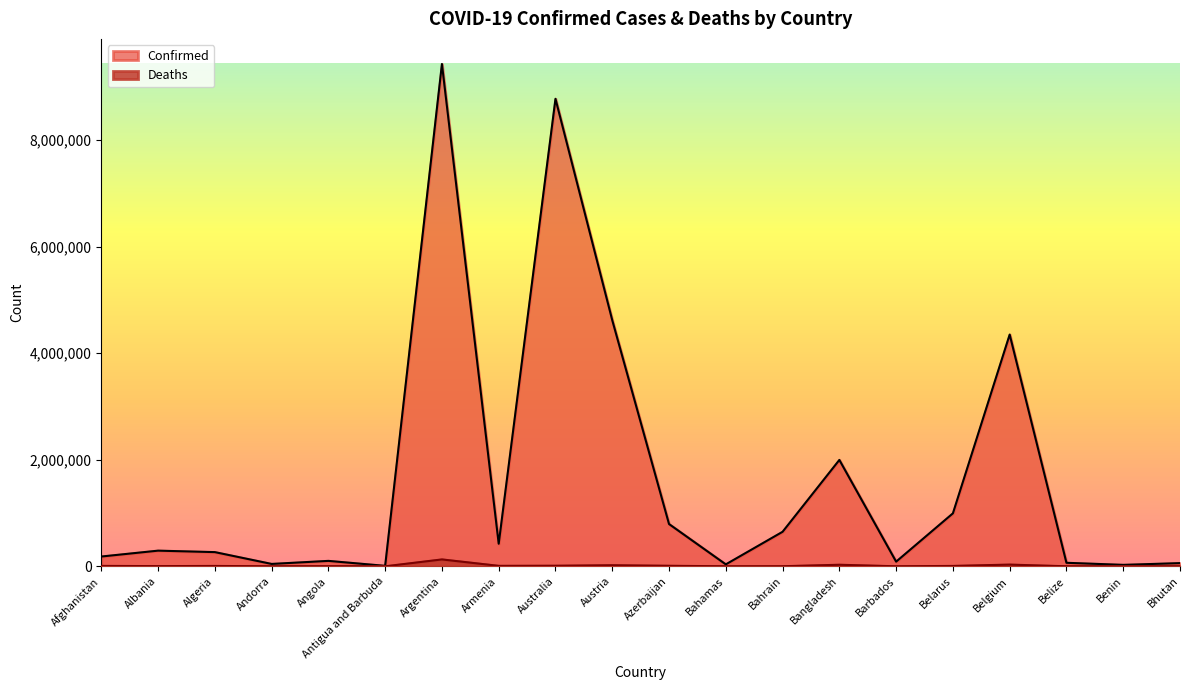

At Afghanistan, list the series in order from smallest to largest.

Deaths, Confirmed